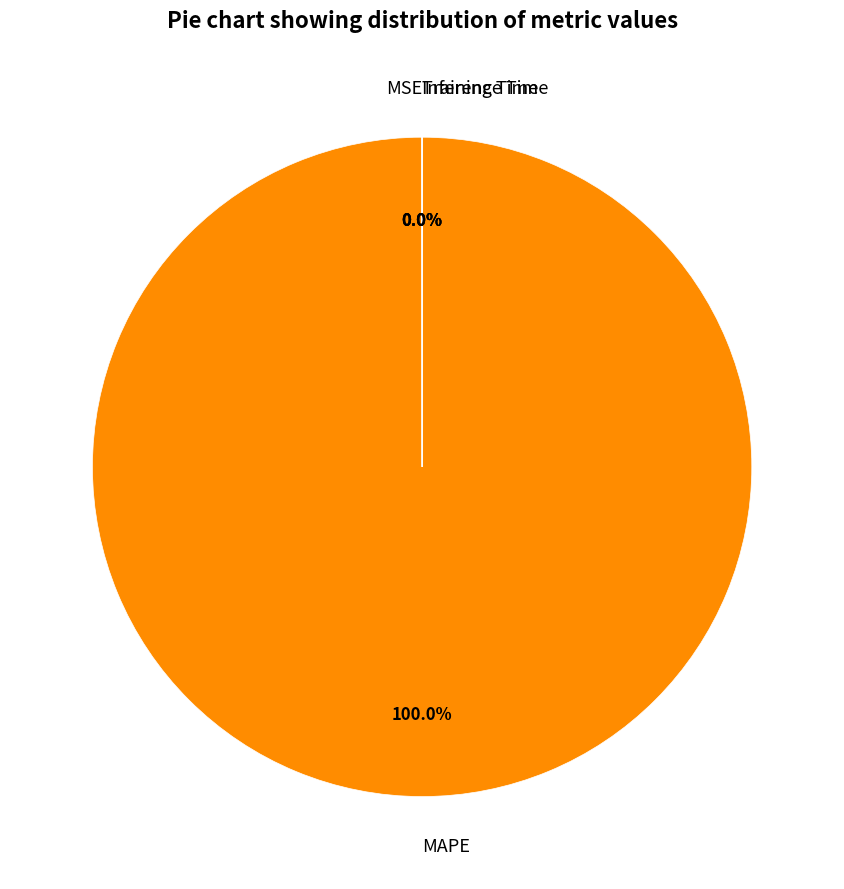

Which slice is the largest?

MAPE